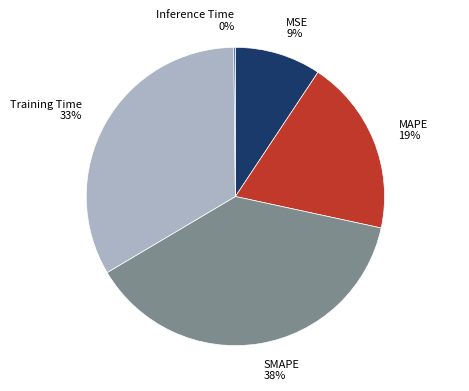

Combined, do MAPE and MSE account for over 50%?

No